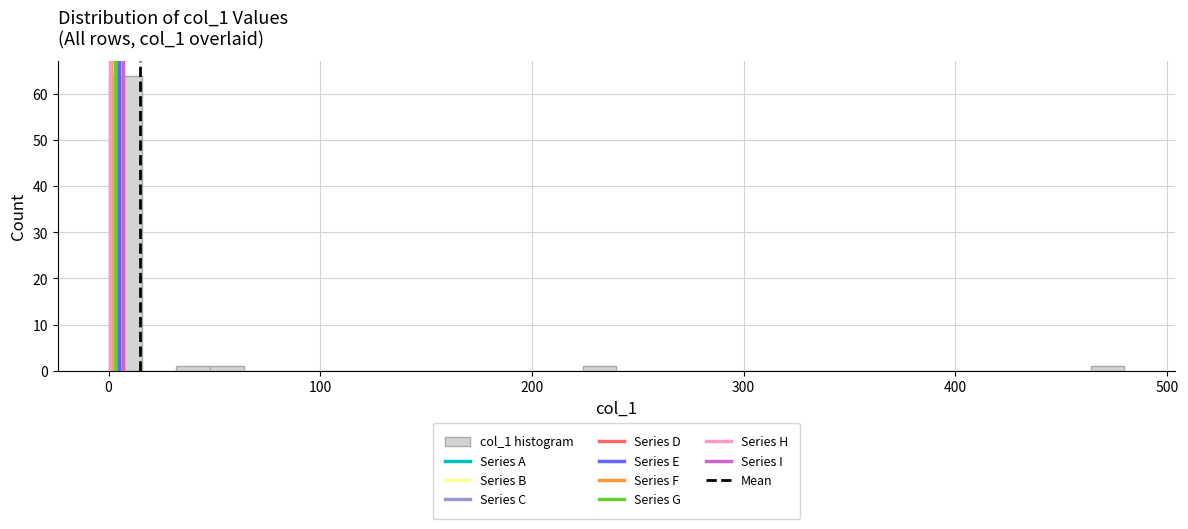

Around what value on the x-axis is the tallest bar? Give the approximate position of its centre, as read against the axis.

10